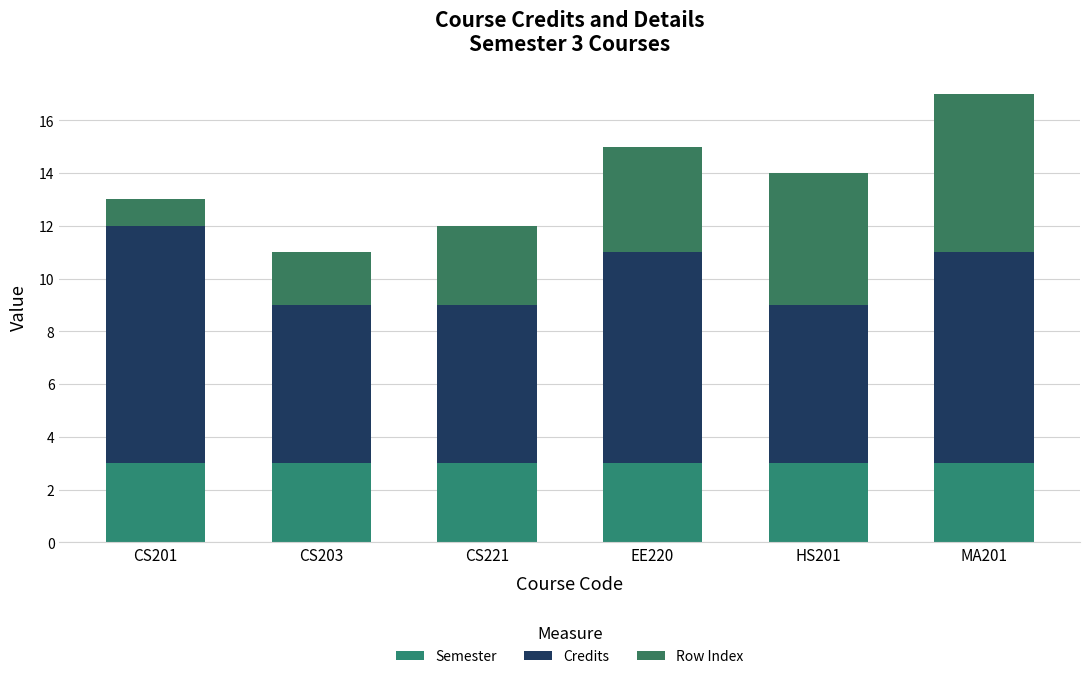

What position from the right is HS201?

2